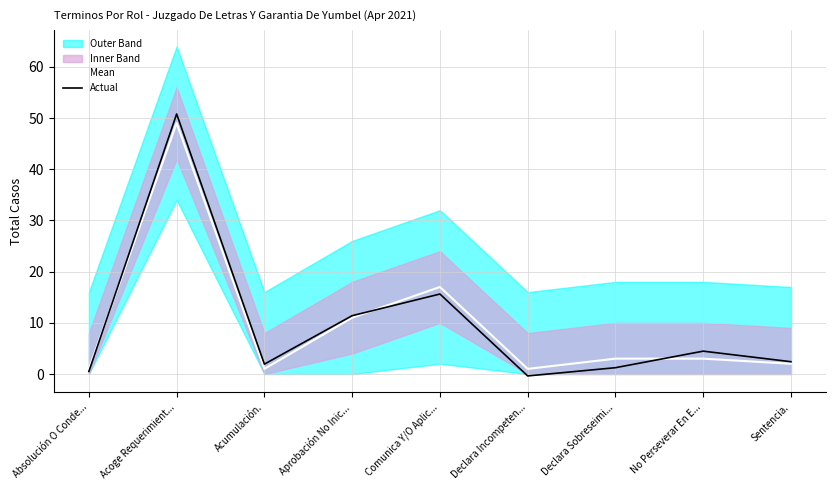

Rank the series by their average value, from highest to lowest.

Mean, Actual